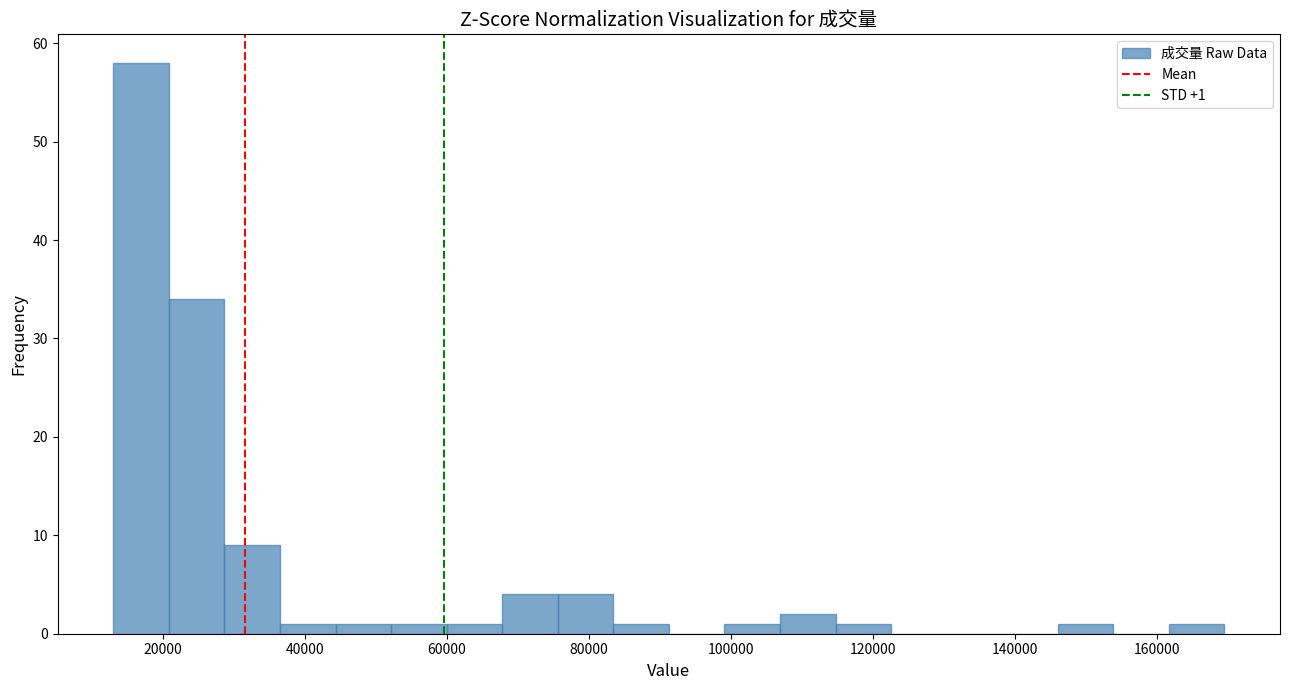

Around what value on the x-axis is the tallest bar? Give the approximate position of its centre, as read against the axis.

16000